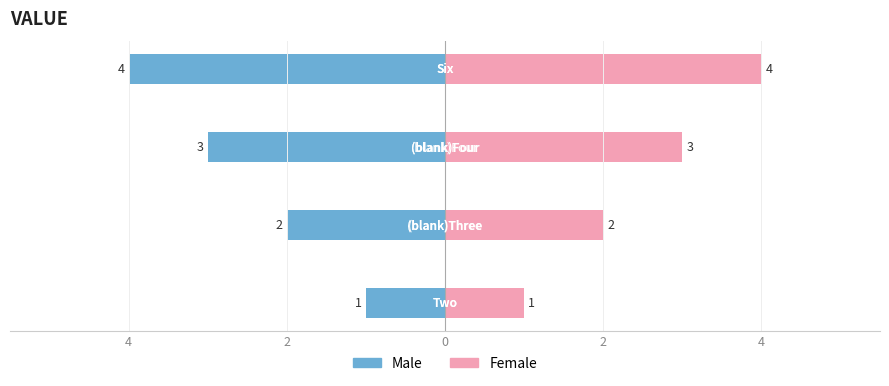

Is it true that Male equals -6 at 2?

False